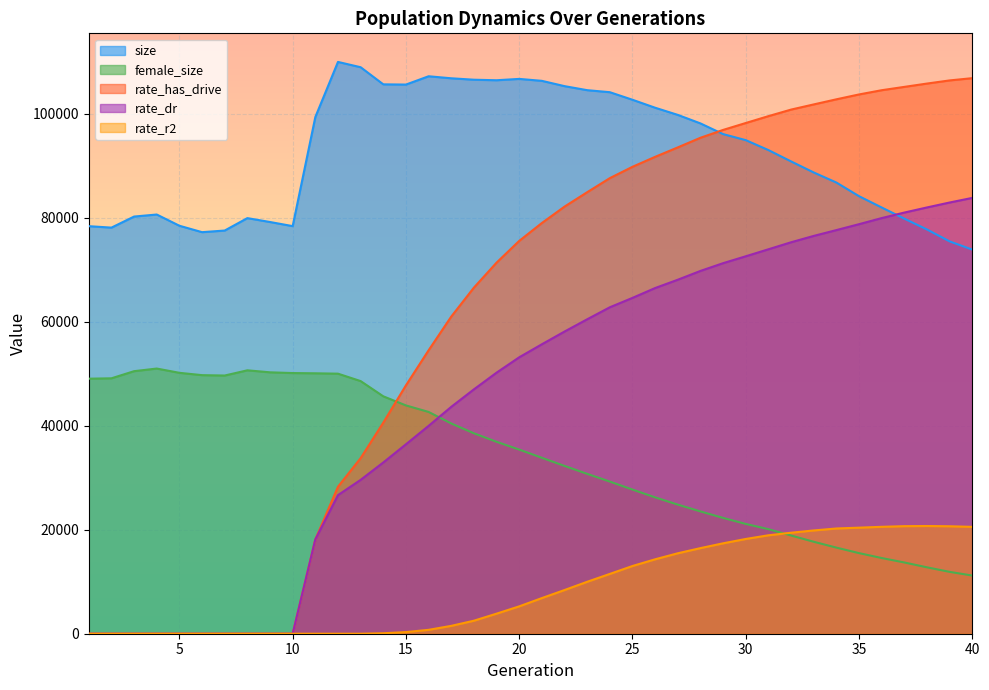

Which label corresponds to the largest value in the chart?

12